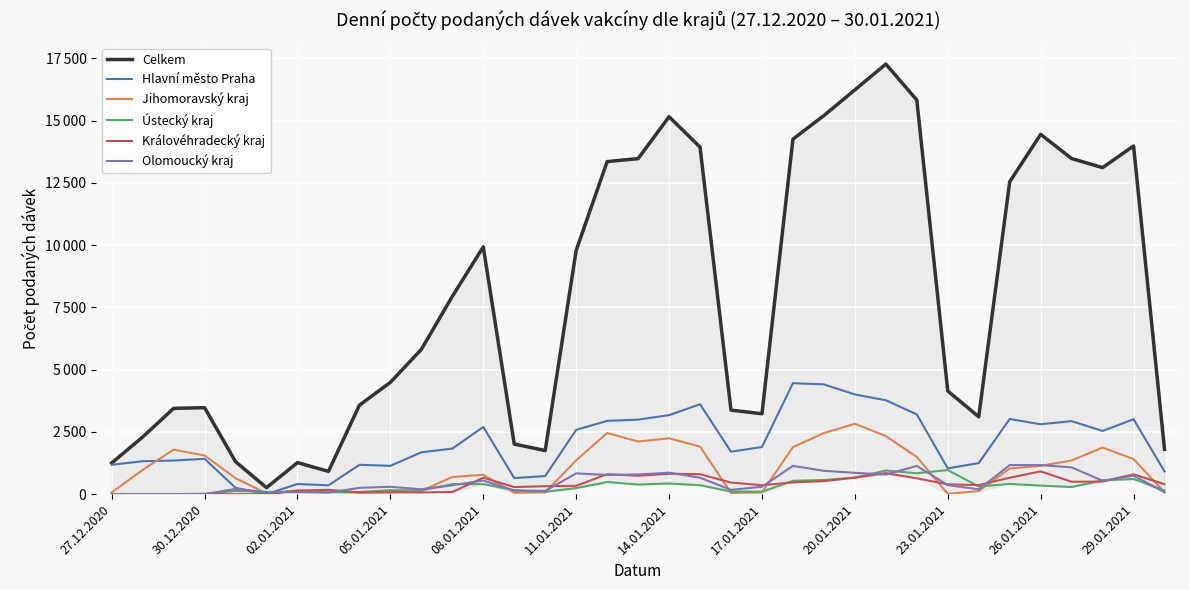

Reading left to right, extract all data points from this chart.

Celkem: 1252	2296	3446	3474	1304	261	1267	915	3573	4491	5815	7942	9932	2013	1751	9789	13357	13476	15158	13940	3375	3230	14259	15205	16236	17273	15831	4145	3106	12545	14450	13479	13114	13985	1800
Hlavní město Praha: 1179	1323	1350	1419	255	0	409	355	1180	1137	1681	1830	2700	646	727	2583	2944	2993	3173	3611	1706	1893	4457	4409	4005	3771	3204	1035	1247	3018	2808	2932	2538	3009	912
Jihomoravský kraj: 72	973	1789	1553	640	30	138	86	61	77	132	691	779	55	68	1359	2456	2115	2244	1910	50	67	1888	2453	2827	2331	1496	12	126	1029	1136	1354	1873	1409	74
Ústecký kraj: 0	0	0	17	130	90	94	79	86	158	152	404	404	159	96	242	487	387	428	360	108	100	537	567	664	949	839	968	310	412	344	287	554	610	151
Královéhradecký kraj: 0	0	0	0	0	0	144	175	70	73	68	87	660	285	320	335	800	739	820	802	464	362	472	524	664	844	637	394	365	660	916	497	505	797	401
Olomoucký kraj: 0	0	0	0	211	79	78	61	254	296	196	356	548	145	132	834	770	792	862	660	174	296	1136	937	858	787	1134	364	194	1168	1168	1076	538	743	76